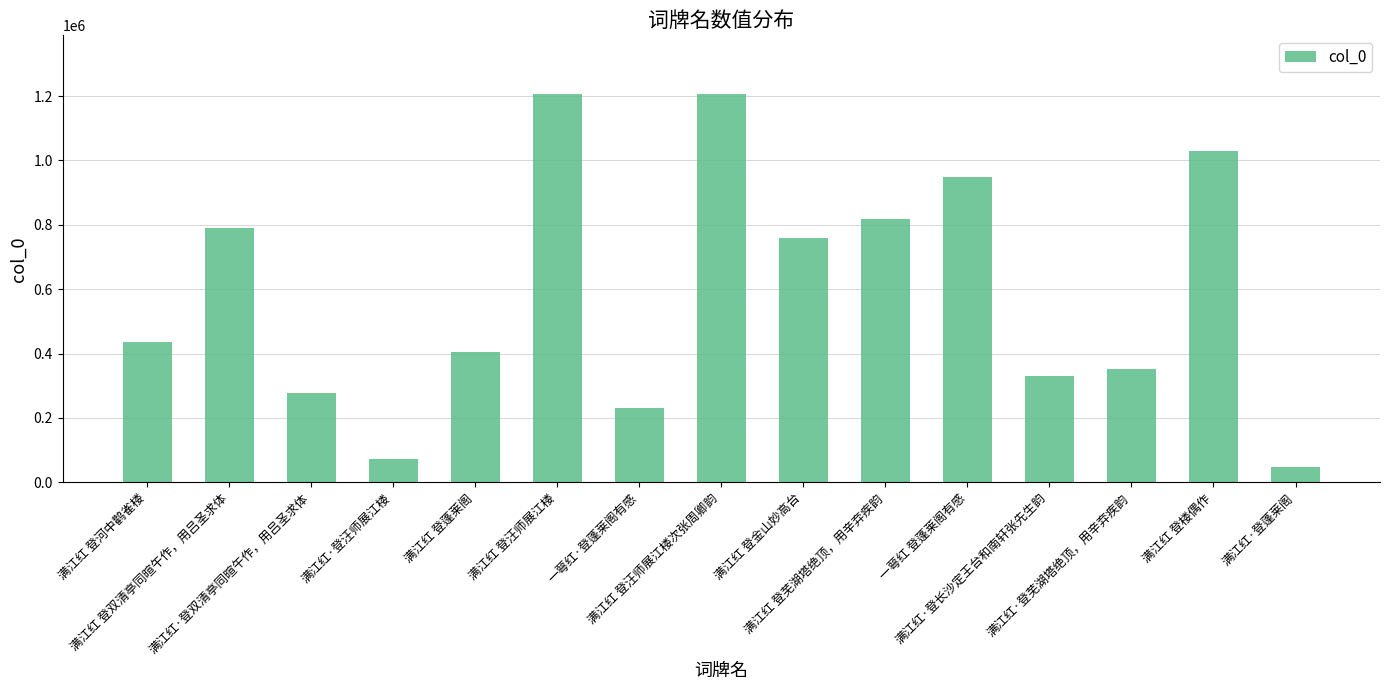

Approximately how many times larger is the value at 满江红 登楼偶作 compared to 满江红·登芜湖塔绝顶，用辛弃疾韵?

2.9